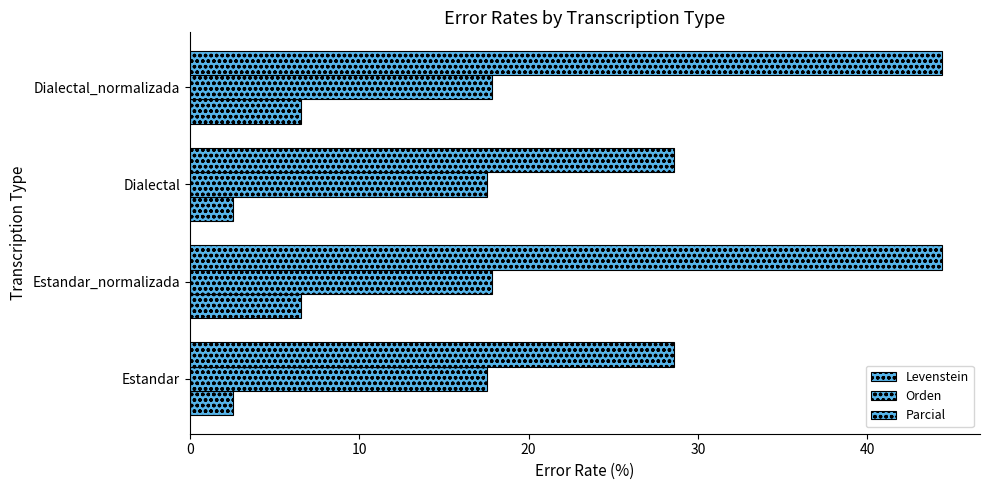

How many distinct data groups are displayed?

3